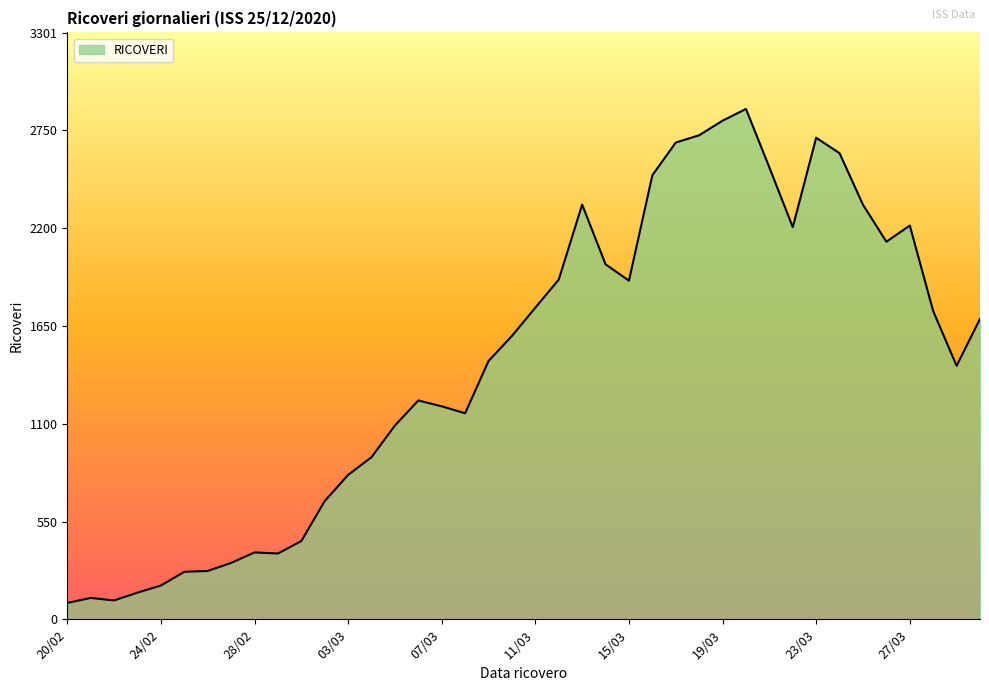

What is the maximum value shown in the chart?

2871